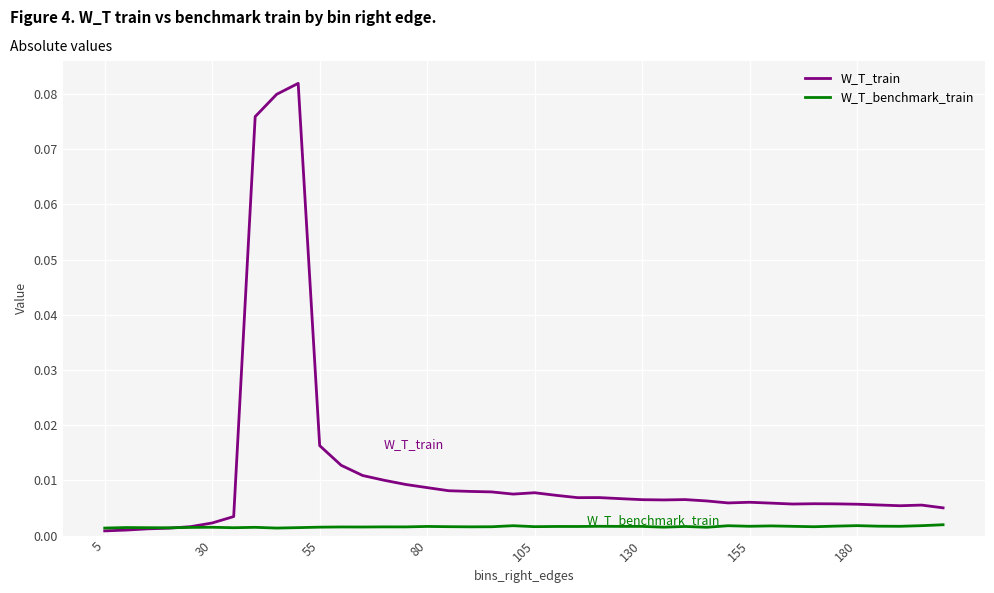

Which series ends up on top after the final intersection of W_T_train and W_T_benchmark_train?

W_T_train